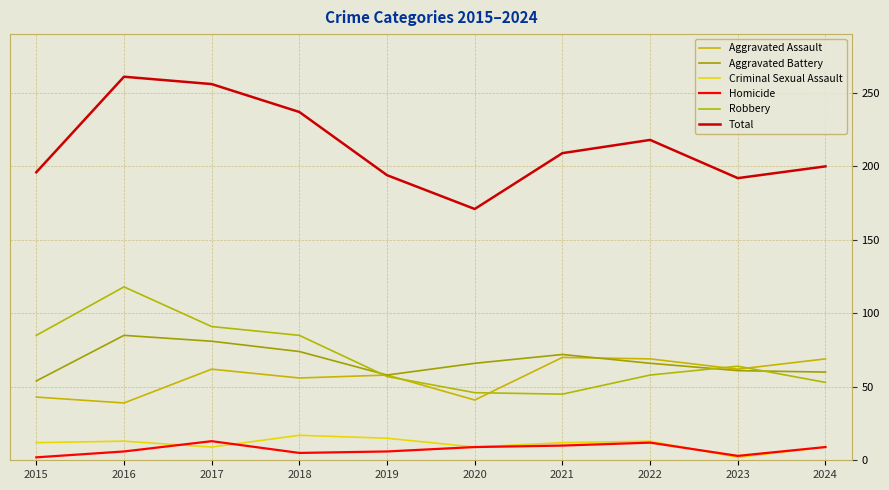

Rank the categories by Criminal Sexual Assault value from lowest to highest.

2023, 2017, 2020, 2024, 2015, 2021, 2016, 2022, 2019, 2018